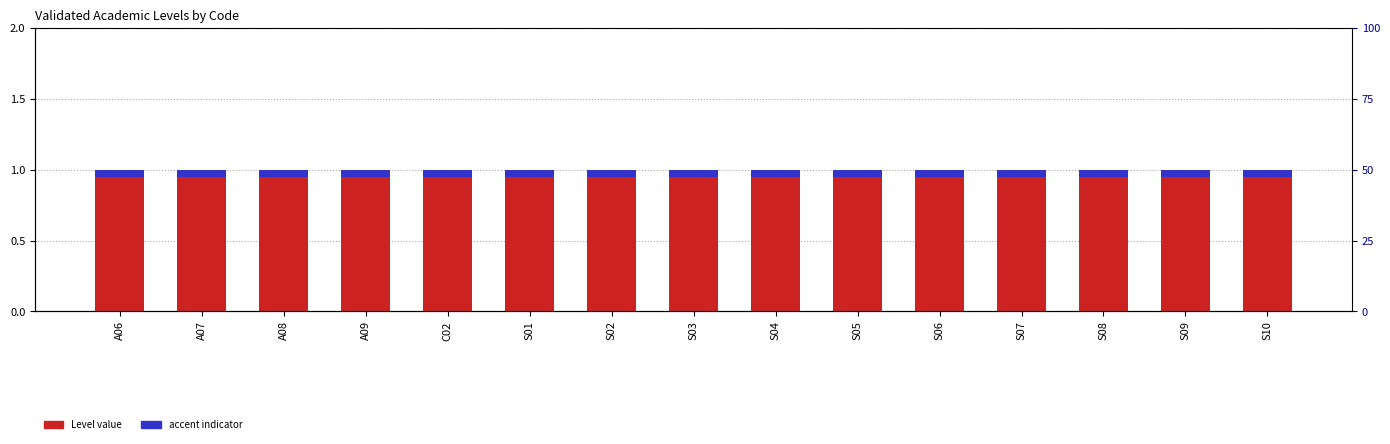

The value of Level at S03 is 1.8. True or false?

False